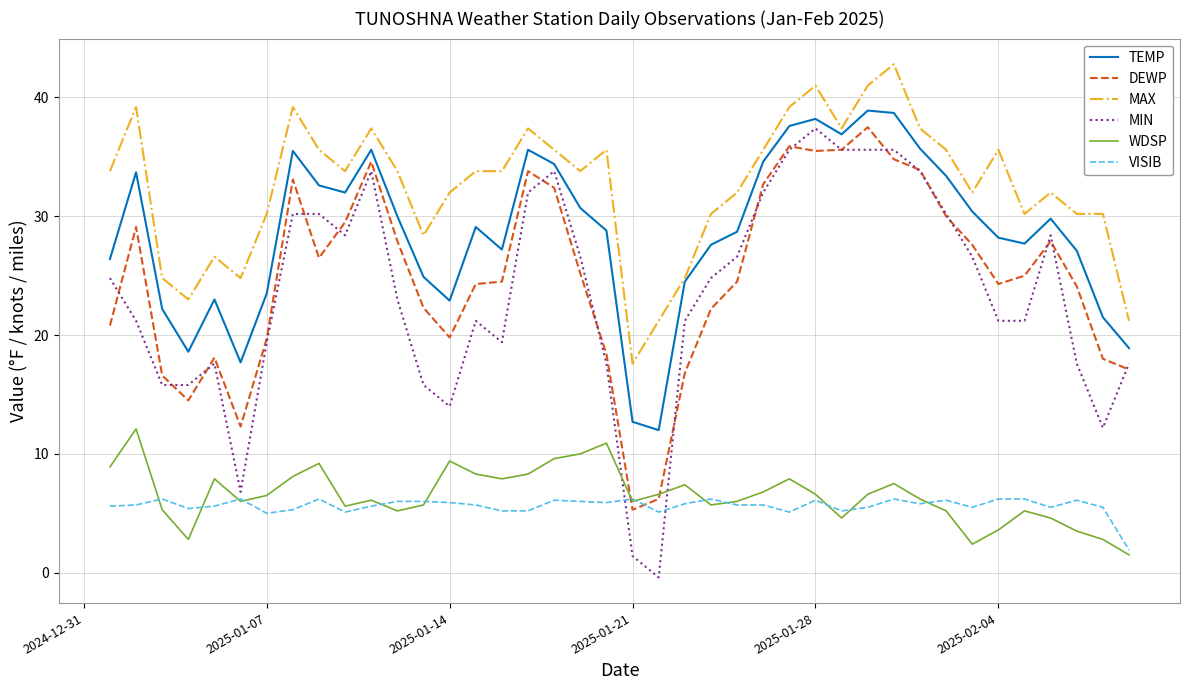

Which series has the largest total across all categories?

MAX